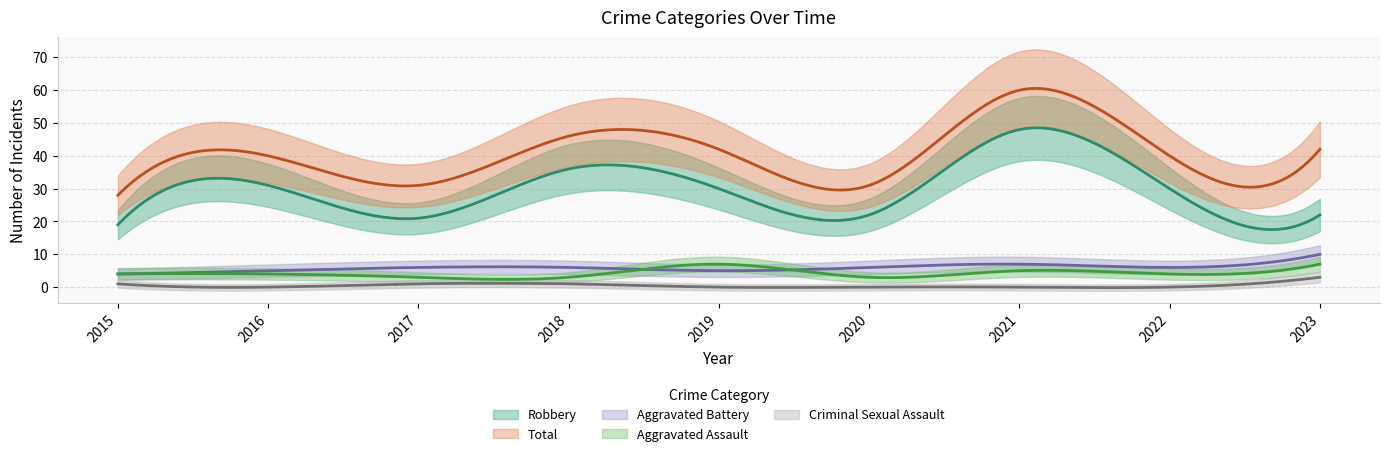

True or false: Criminal Sexual Assault and Aggravated Battery cross at least once.

False